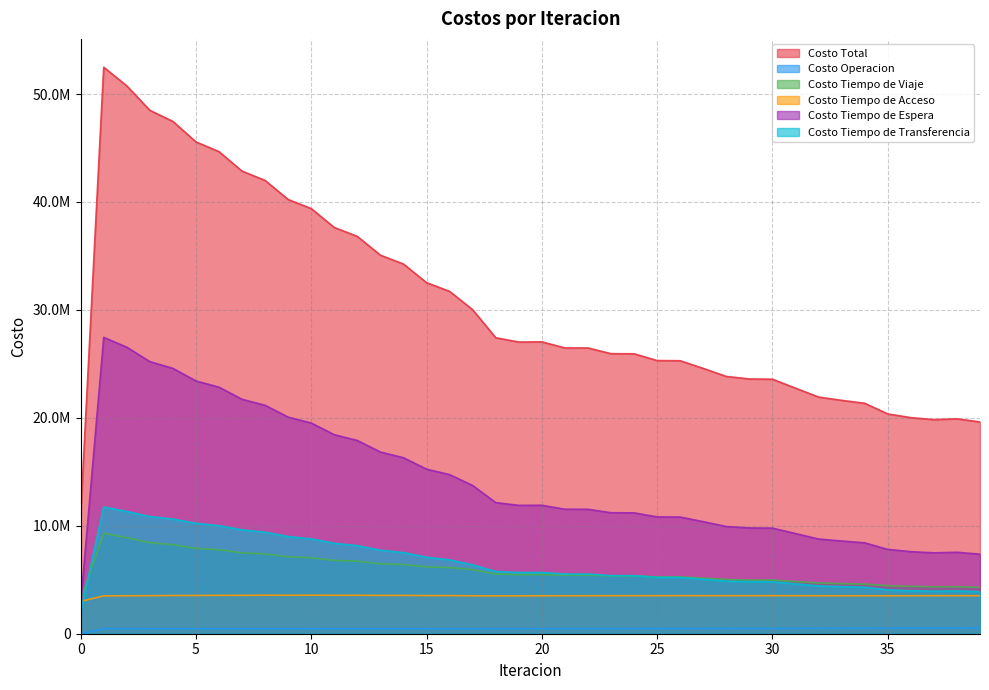

In Costo Tiempo de Viaje, how many points are higher than both neighbors (excluding endpoints)?

6